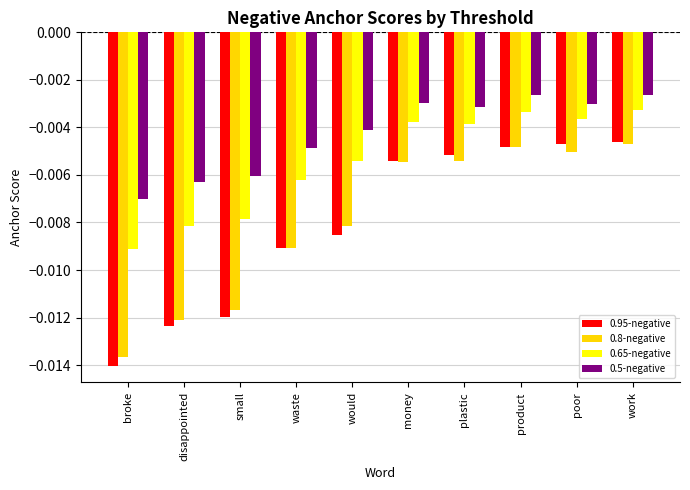

Between waste and work, which series saw the biggest shift?

0.95-negative